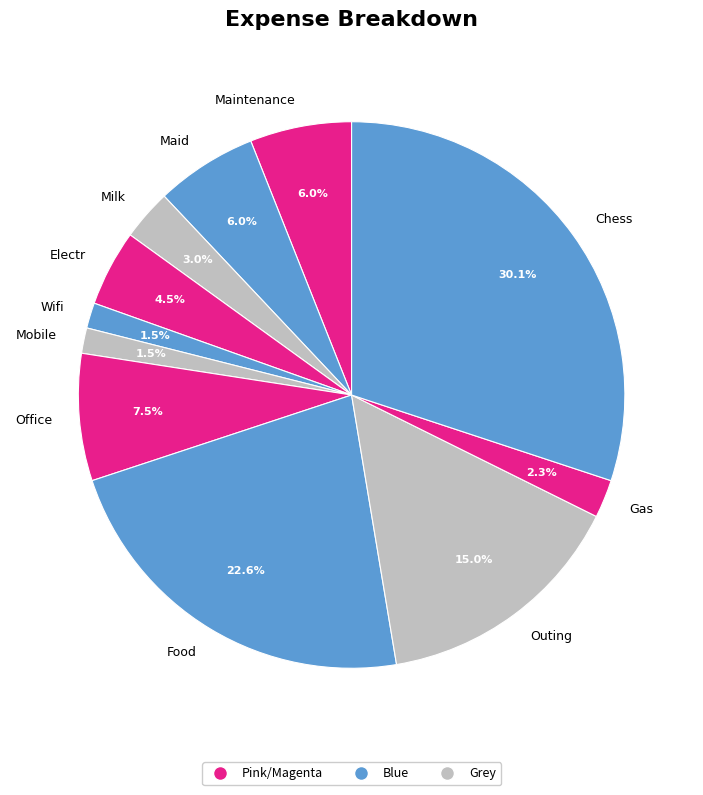

Count the number of slices in the pie.

11